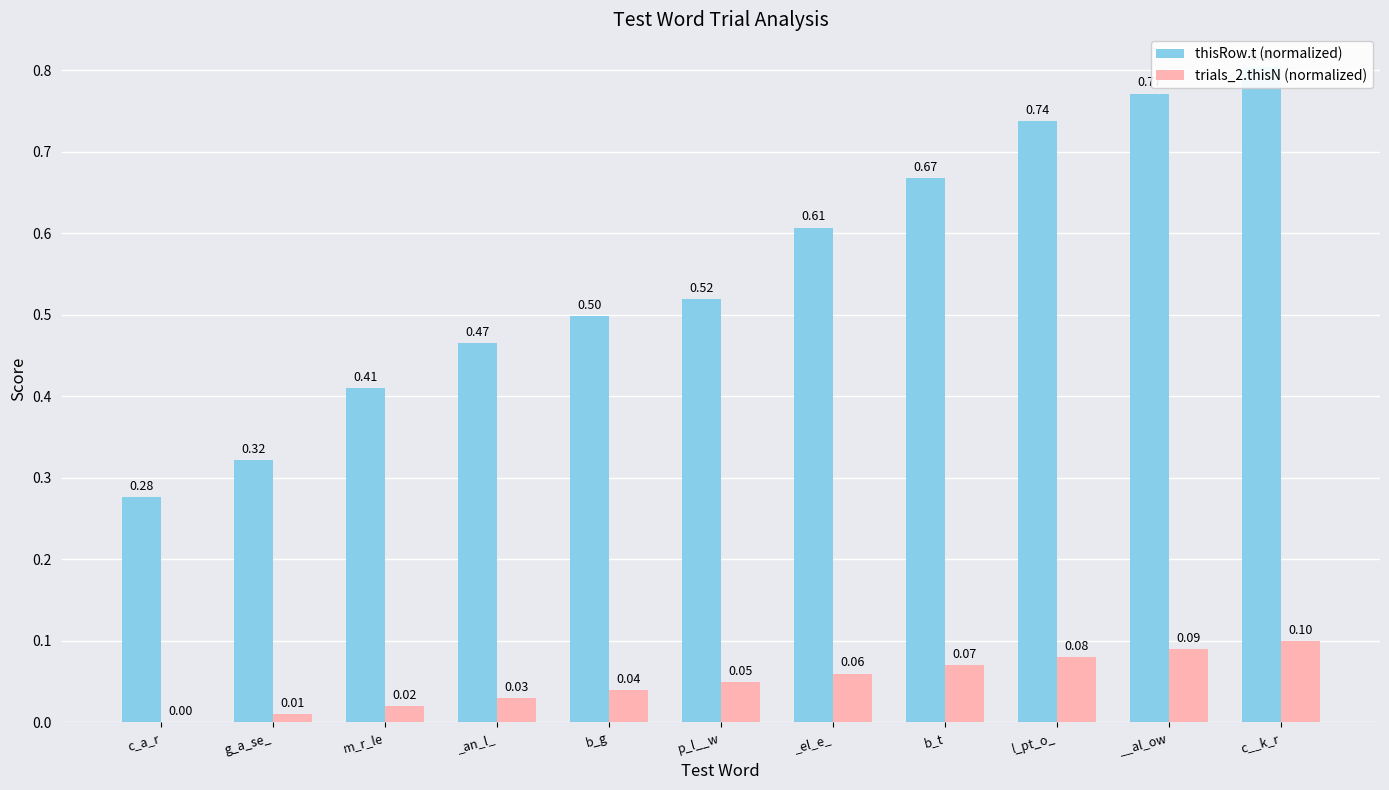

Which category has the highest value across all series?

c__k_r